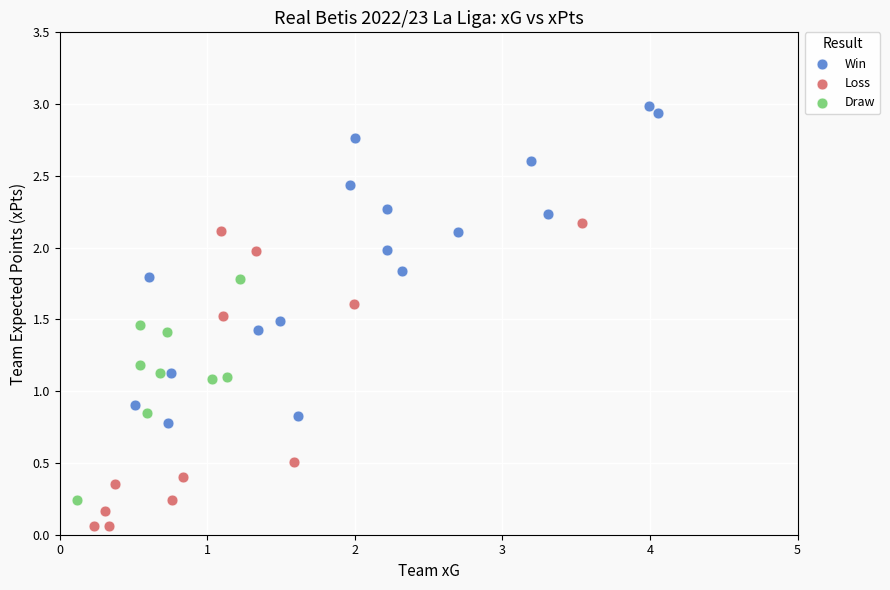

What are all the series names shown in the legend?

Win, Loss, Draw